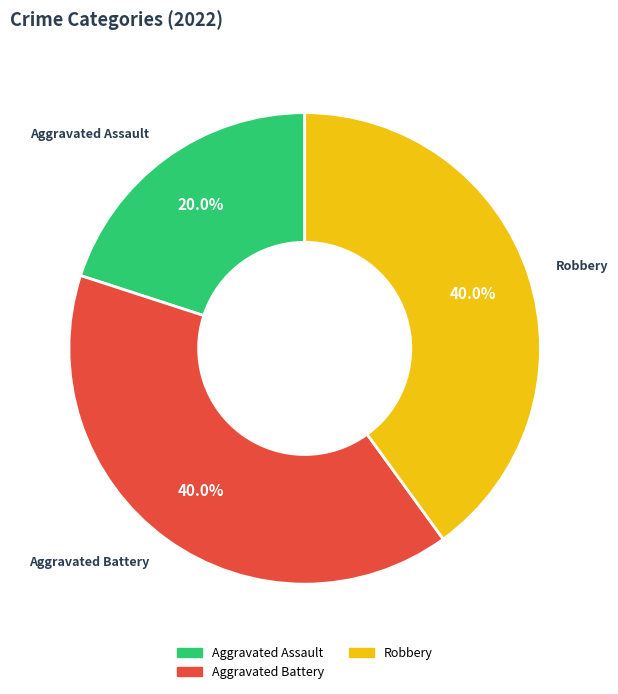

Is Aggravated Assault the majority of the pie?

No